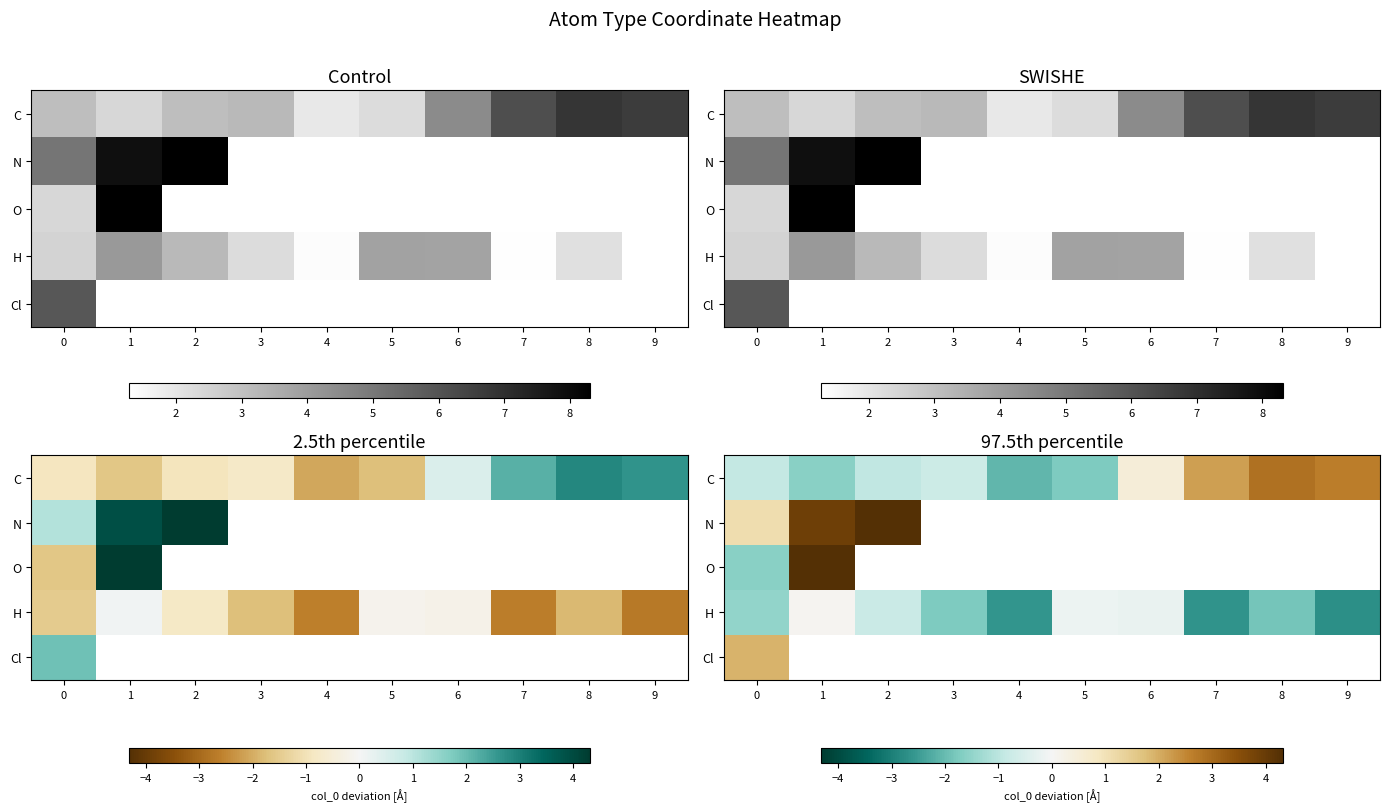

Rank the series by their maximum value, from highest to lowest.

O, N, C, Cl, H